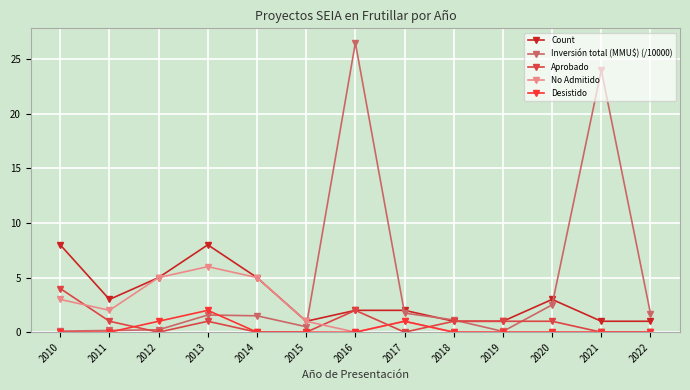

How many series are shown in this chart?

5